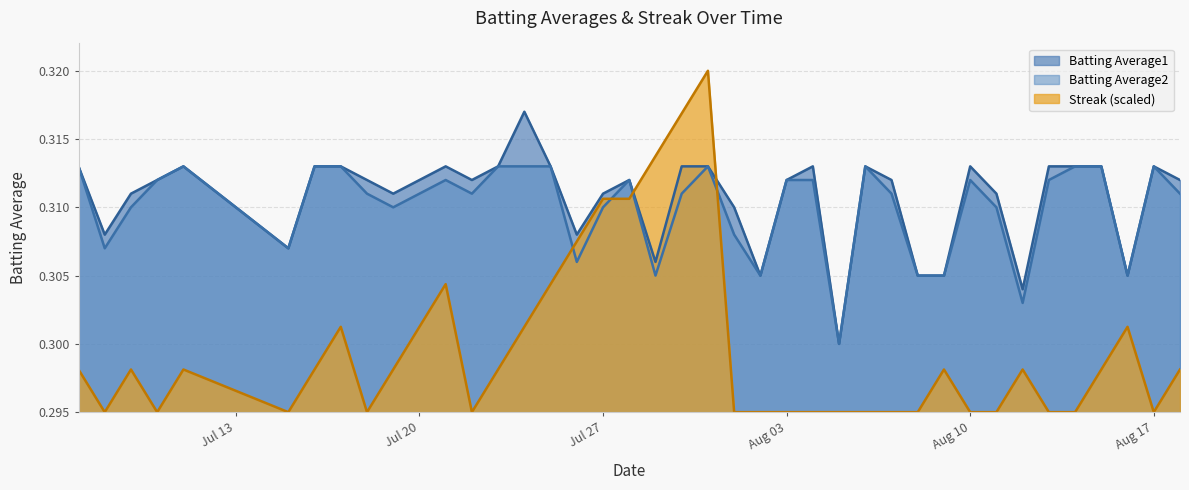

What is the greatest value displayed?

0.3